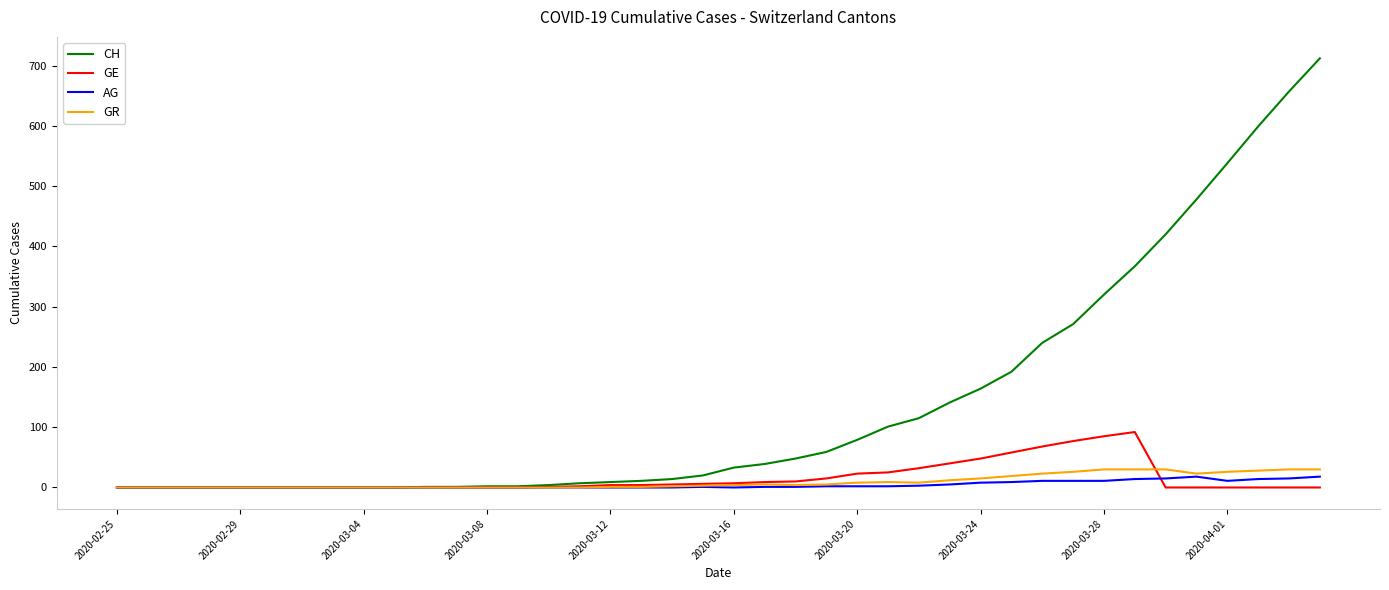

Which series has the largest total across all categories?

CH